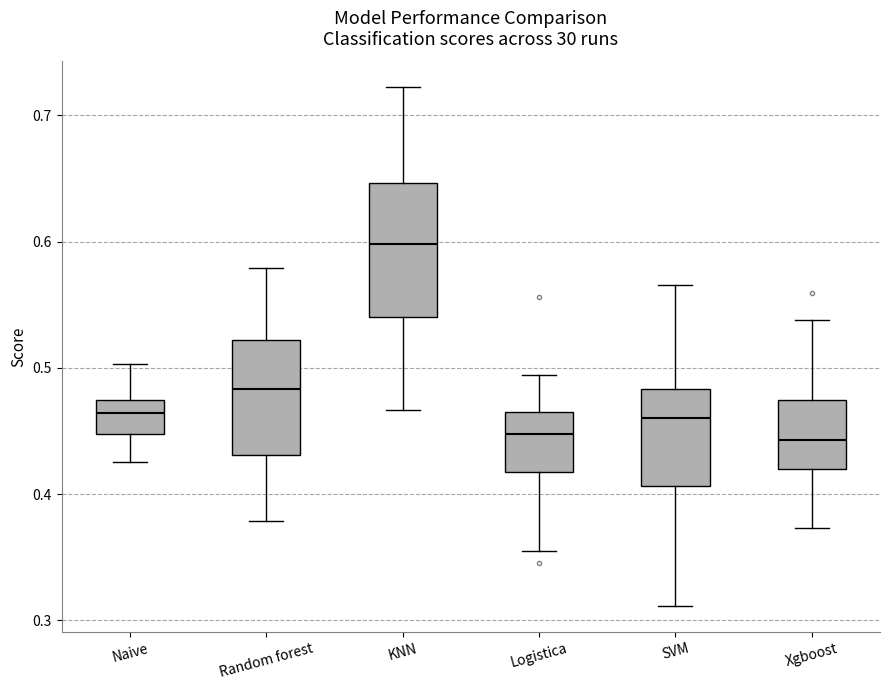

Where is the lower edge of the box for Naive on the y-axis? The values are not printed on the chart, so give them approximately, as read against the axis.

0.45